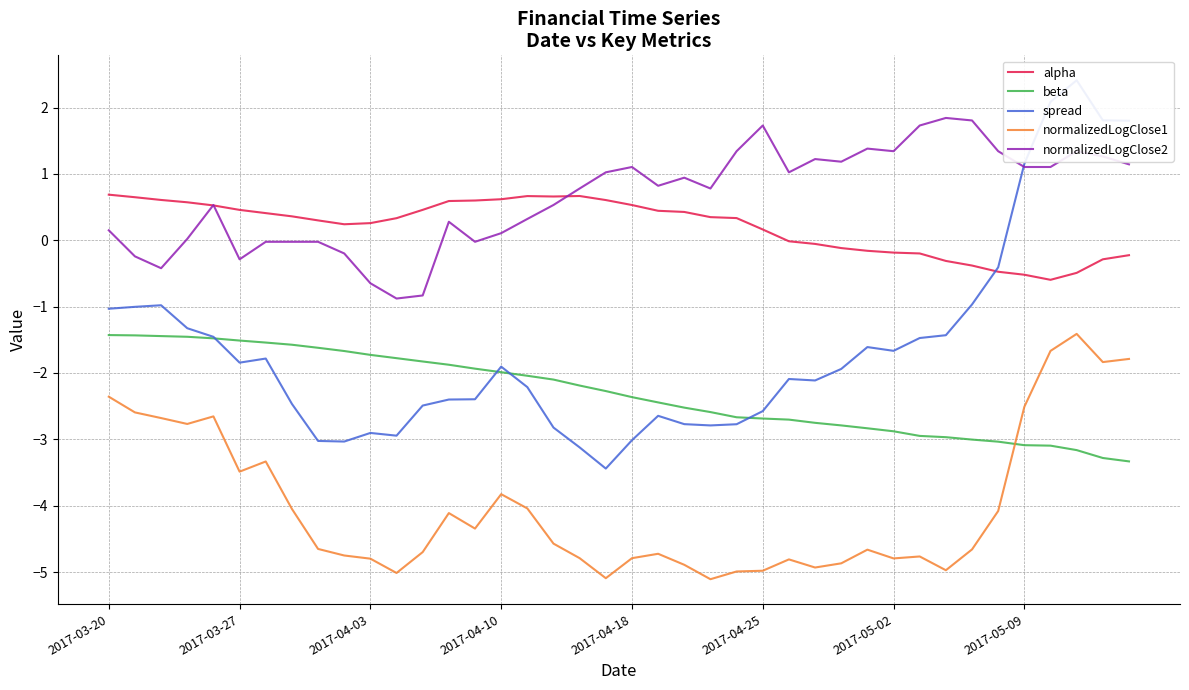

True or false: normalizedLogClose2 and normalizedLogClose1 cross at least once.

False